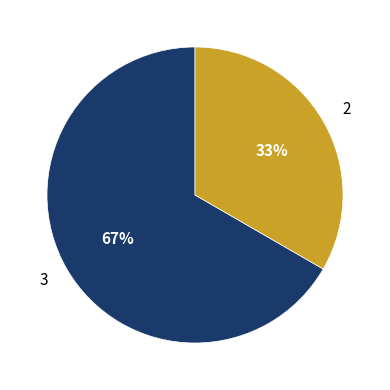

To the nearest percent, what is the average slice percentage?

50%